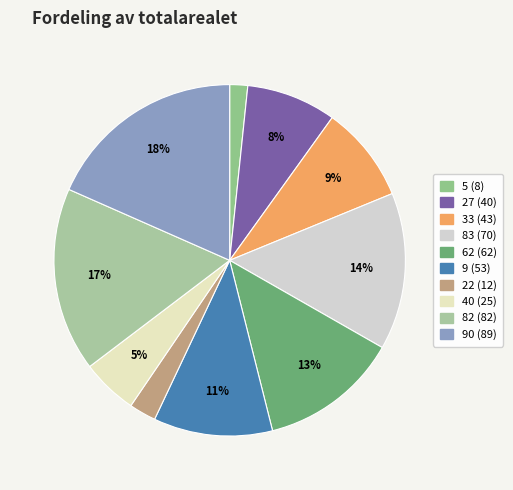

Which category has the smallest portion of the pie?

5